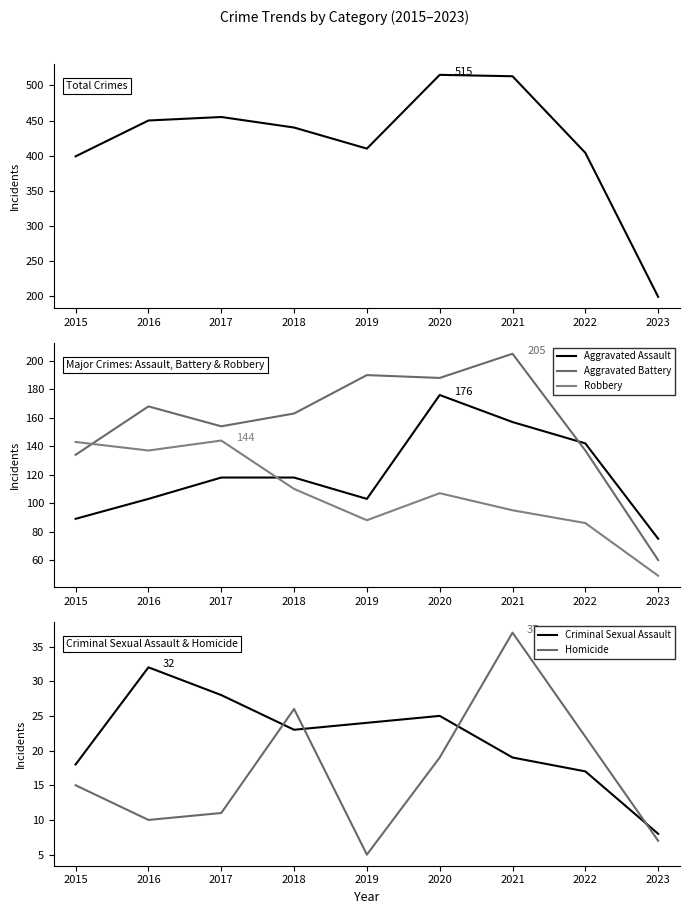

What is the difference between the Aggravated Assault values at 2019 and 2017?

15